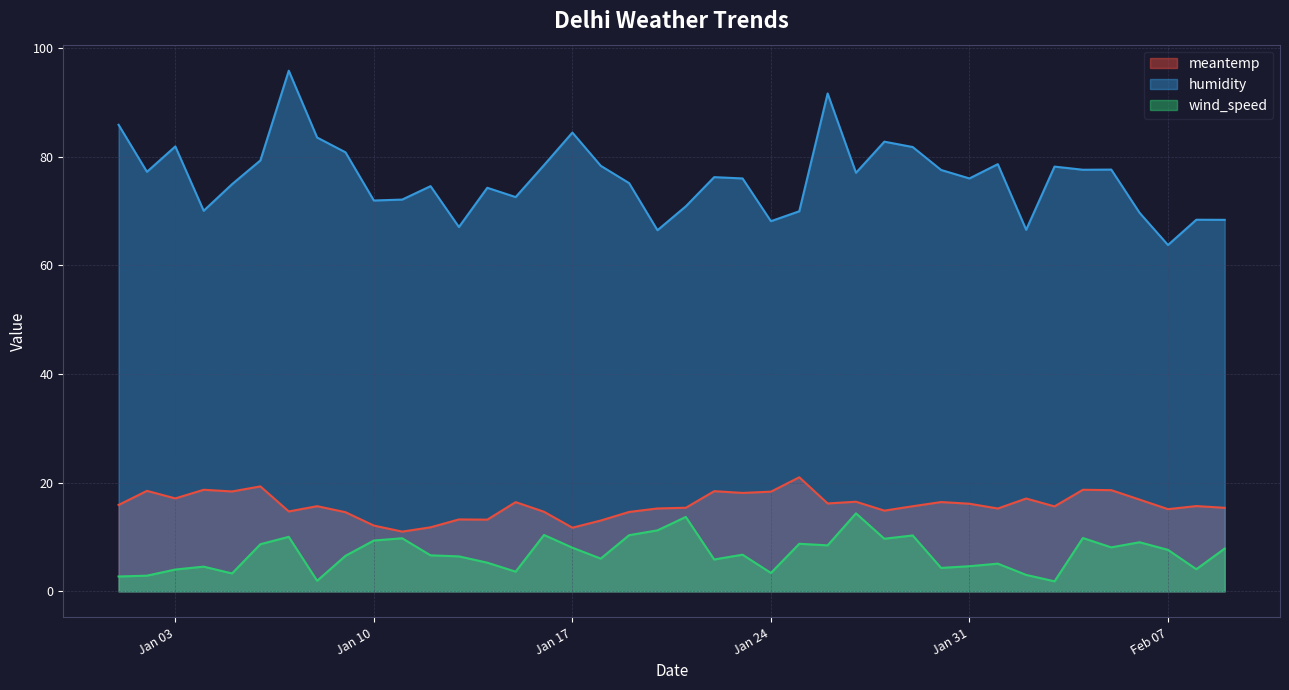

What is the difference between the maximum and minimum values in the meantemp series?

10.0